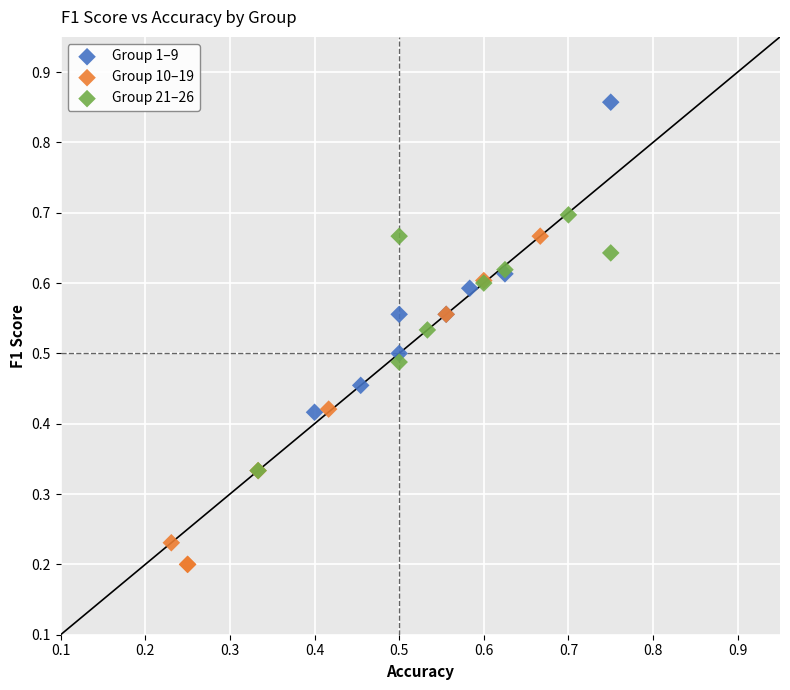

Which series reaches the maximum Y coordinate?

Group 1–9